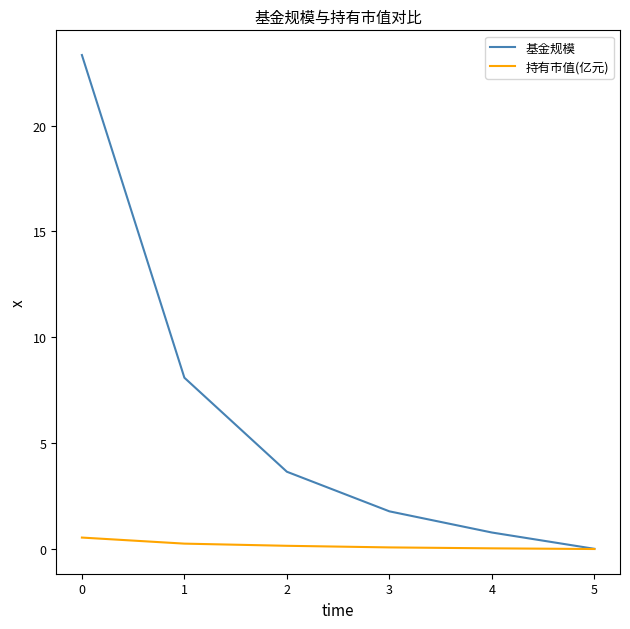

Rank the series by their maximum value, from highest to lowest.

基金规模, 持有市值(亿元)